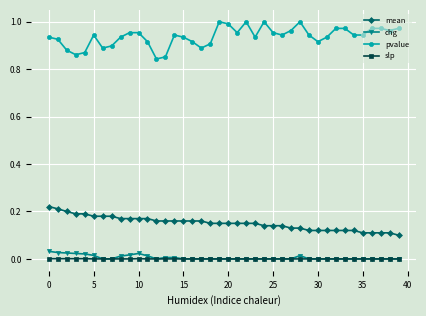

True or false: pvalue has more than 2 points higher than both neighbors.

True